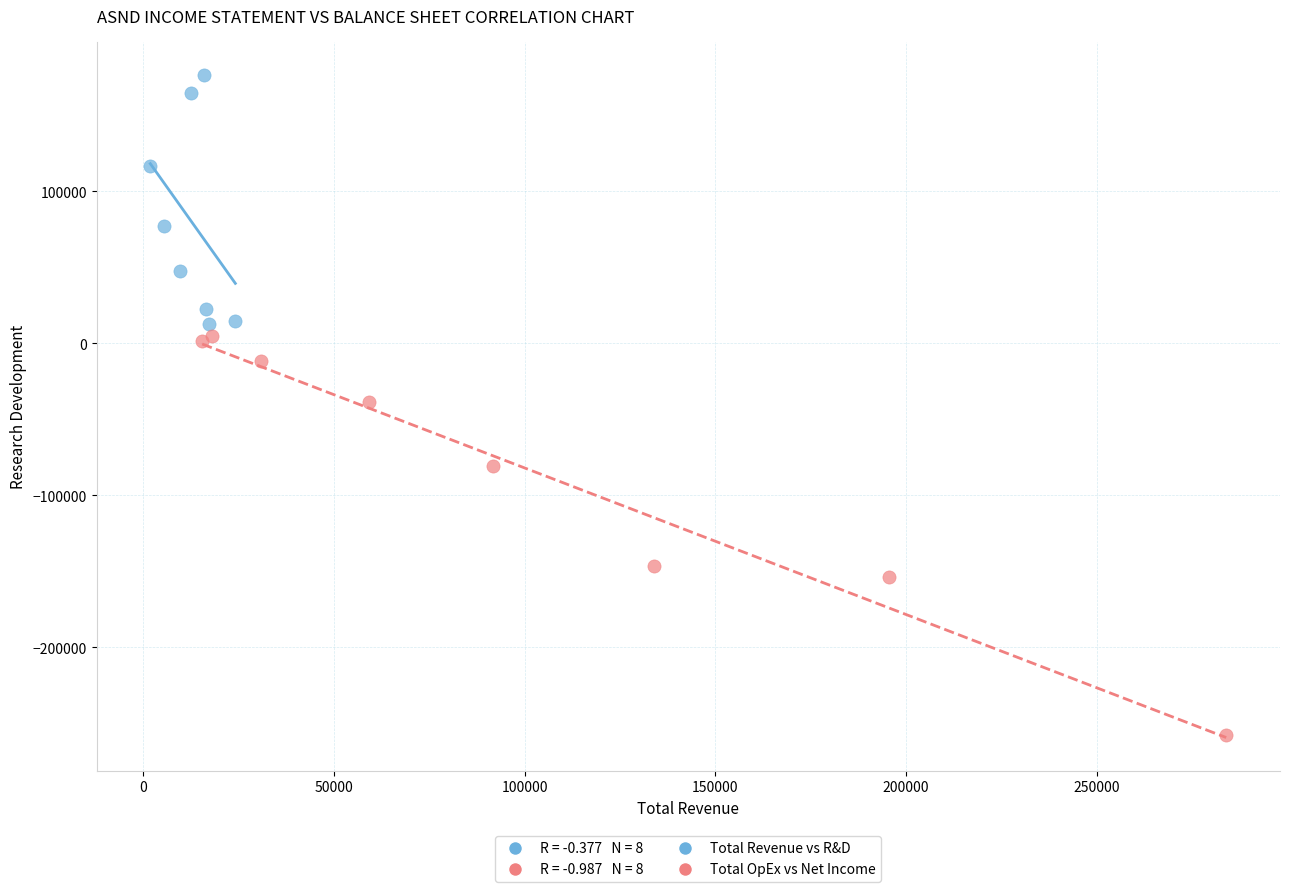

Which series has the widest spread of Y values?

Total OpEx vs Net Income